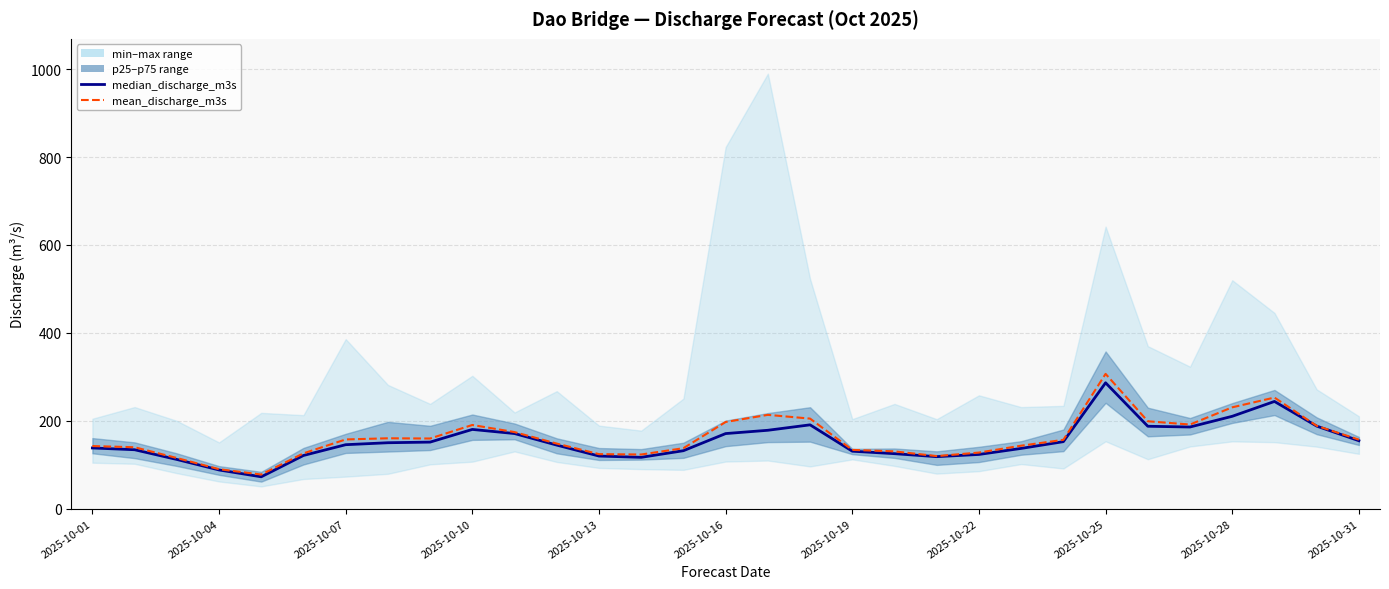

How many lines are shown in the chart?

2